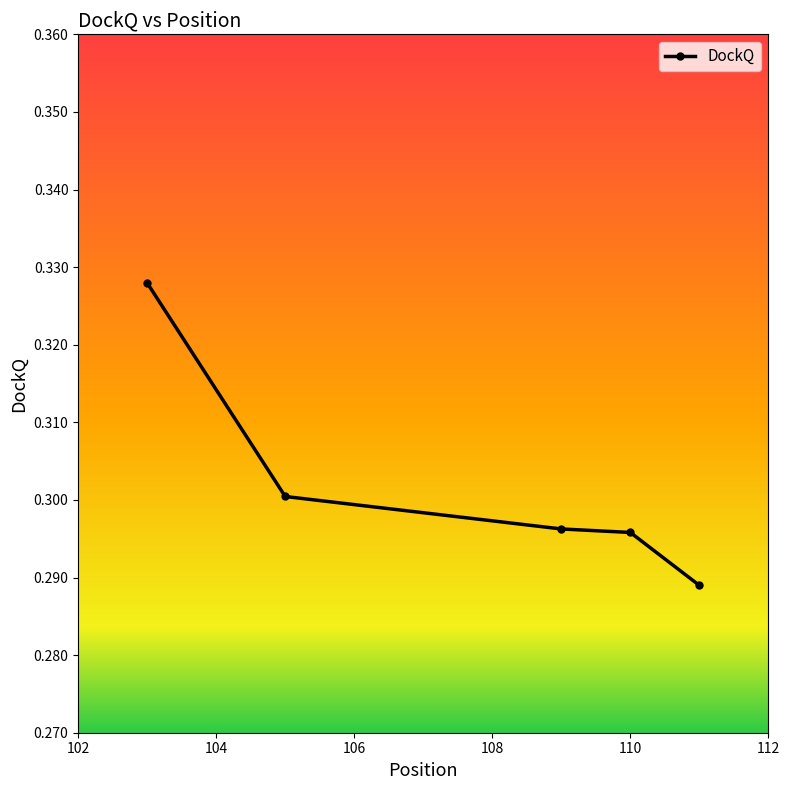

How many values are between 0 and 1?

5